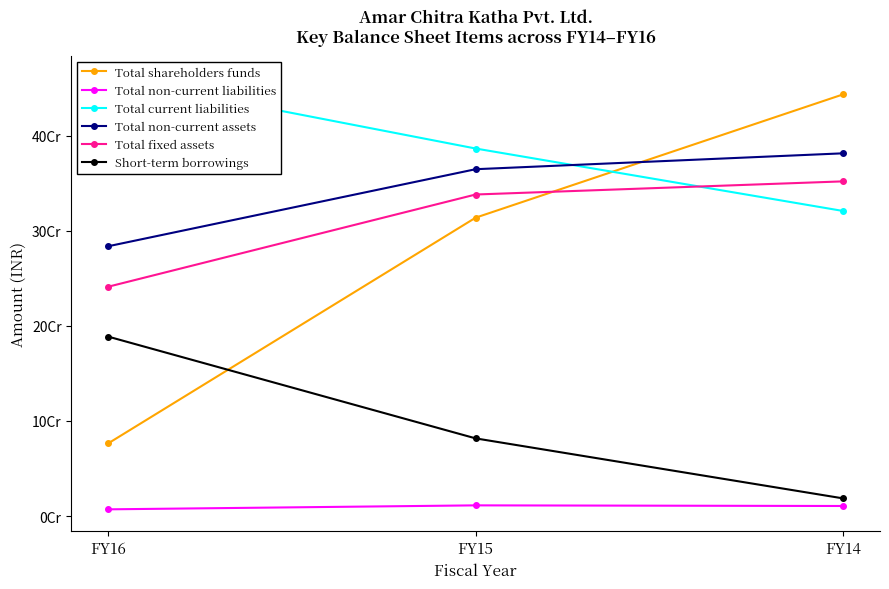

The value of Total fixed assets at FY16 is 345627997. True or false?

False